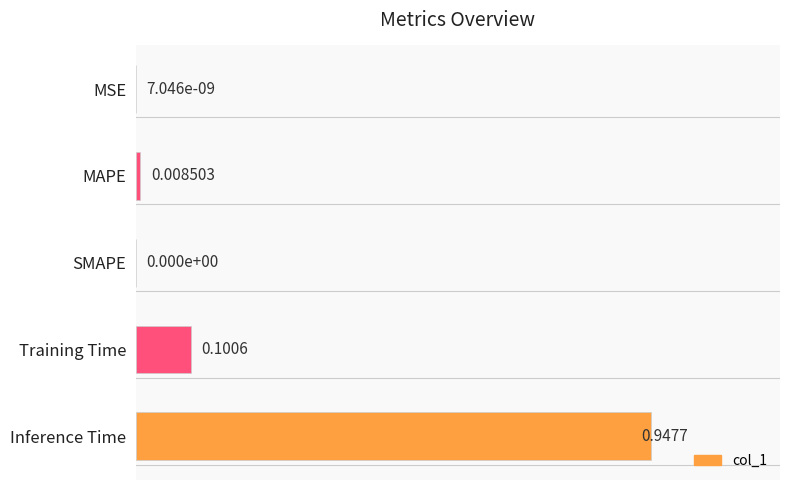

Count the number of data series in this chart.

1